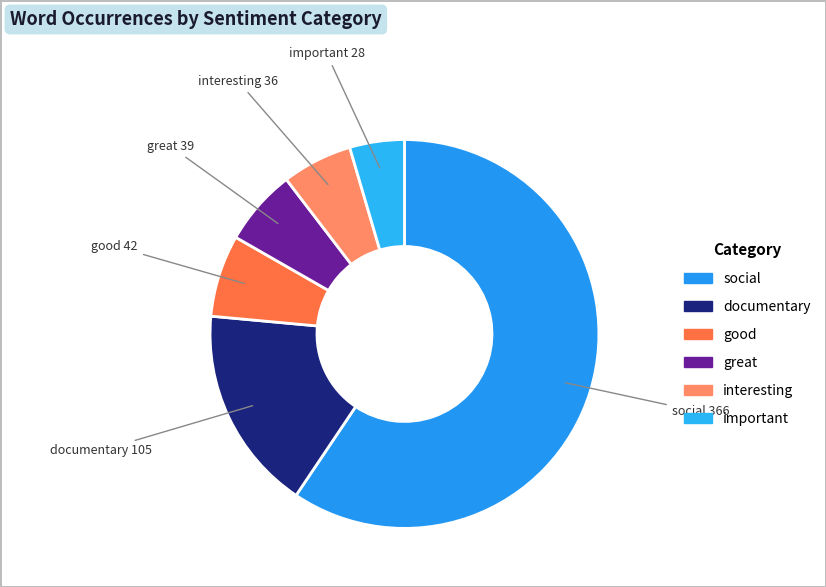

How many segments does this pie chart have?

6